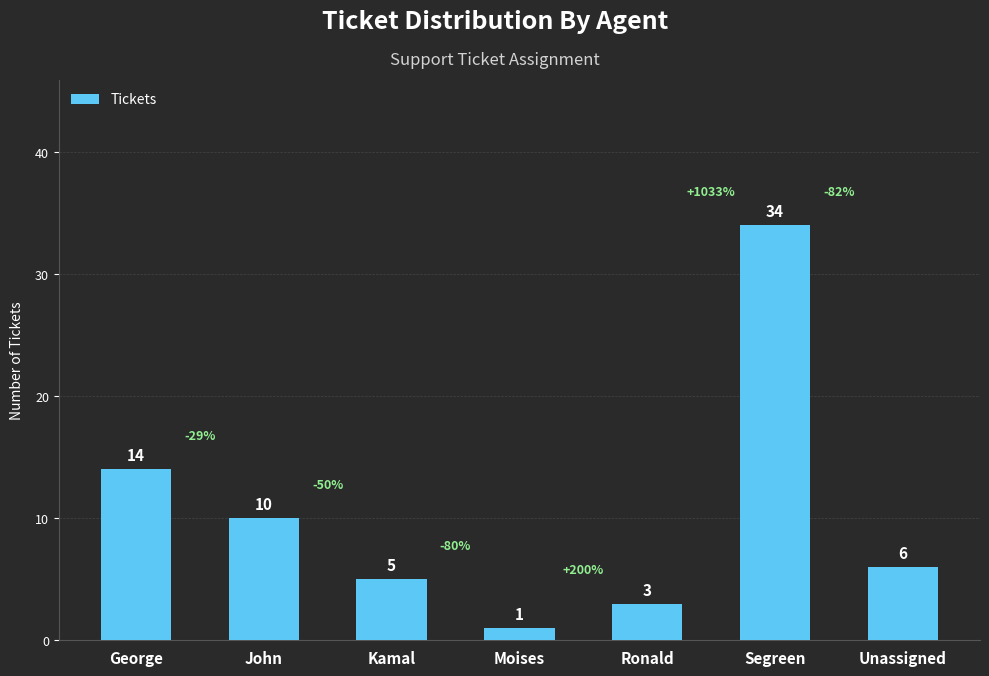

Rank the categories by value from lowest to highest.

Moises, Ronald, Kamal, Unassigned, John, George, Segreen